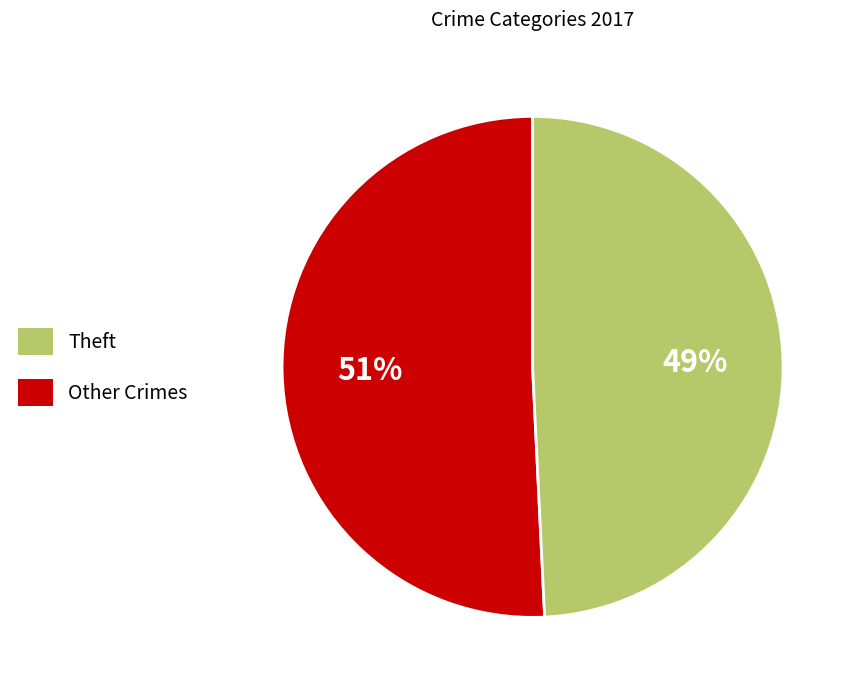

To the nearest percent, what is the average slice percentage?

50%